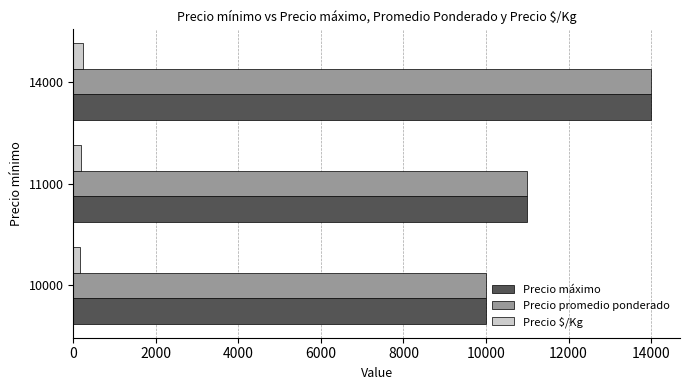

Is the value of Precio $/Kg at 11000 greater than the value of Precio máximo at 14000?

No